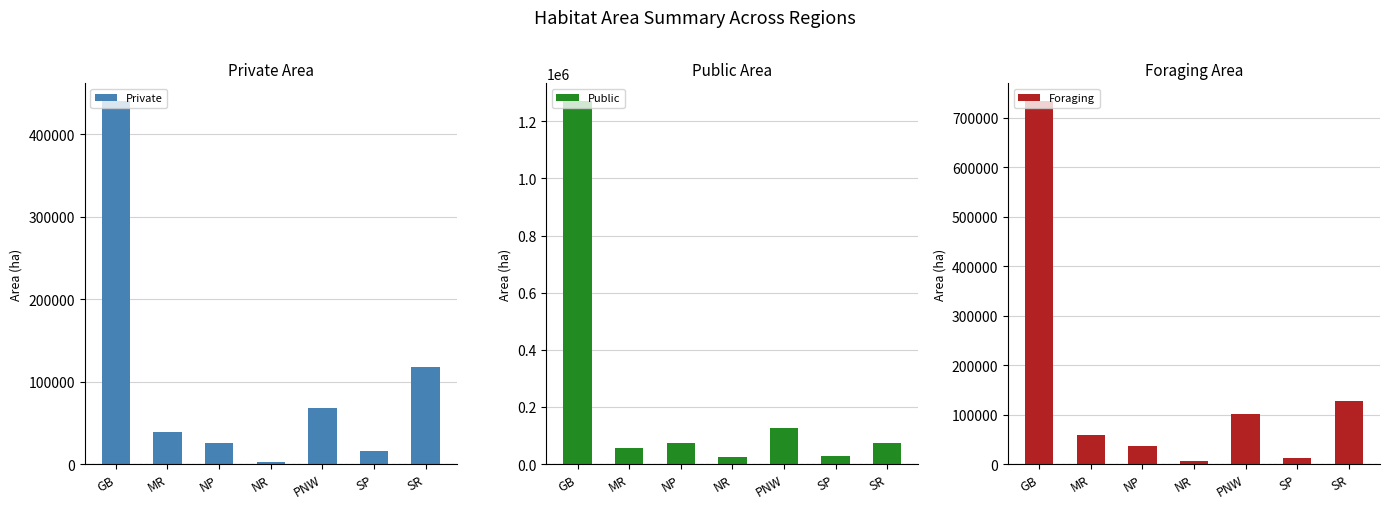

What is the spread (max minus min) of values at NP?

47599.8